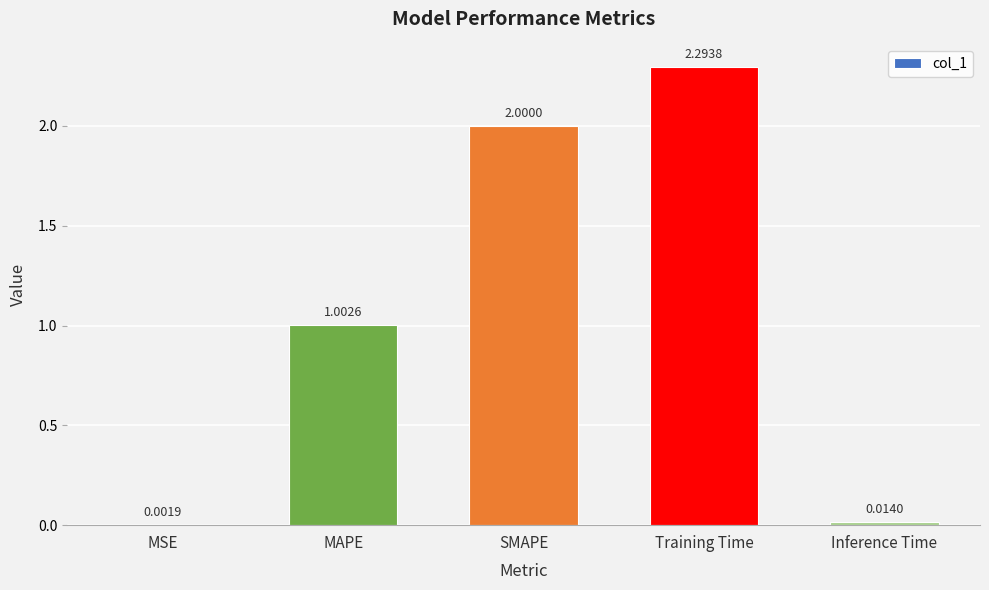

What is the sum of all values?

5.3